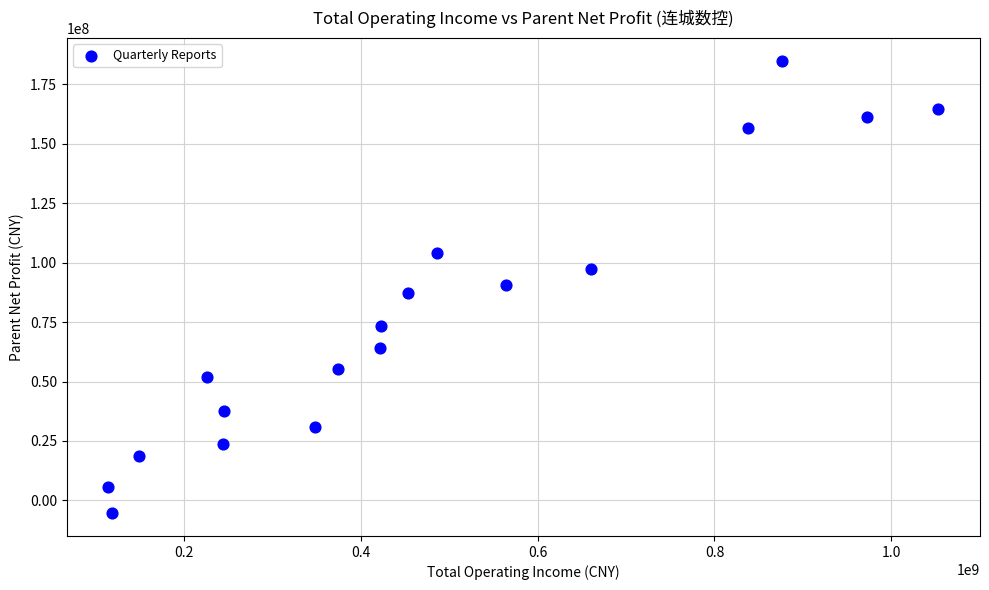

What is the range of Y values (max minus min)?

190208863.2